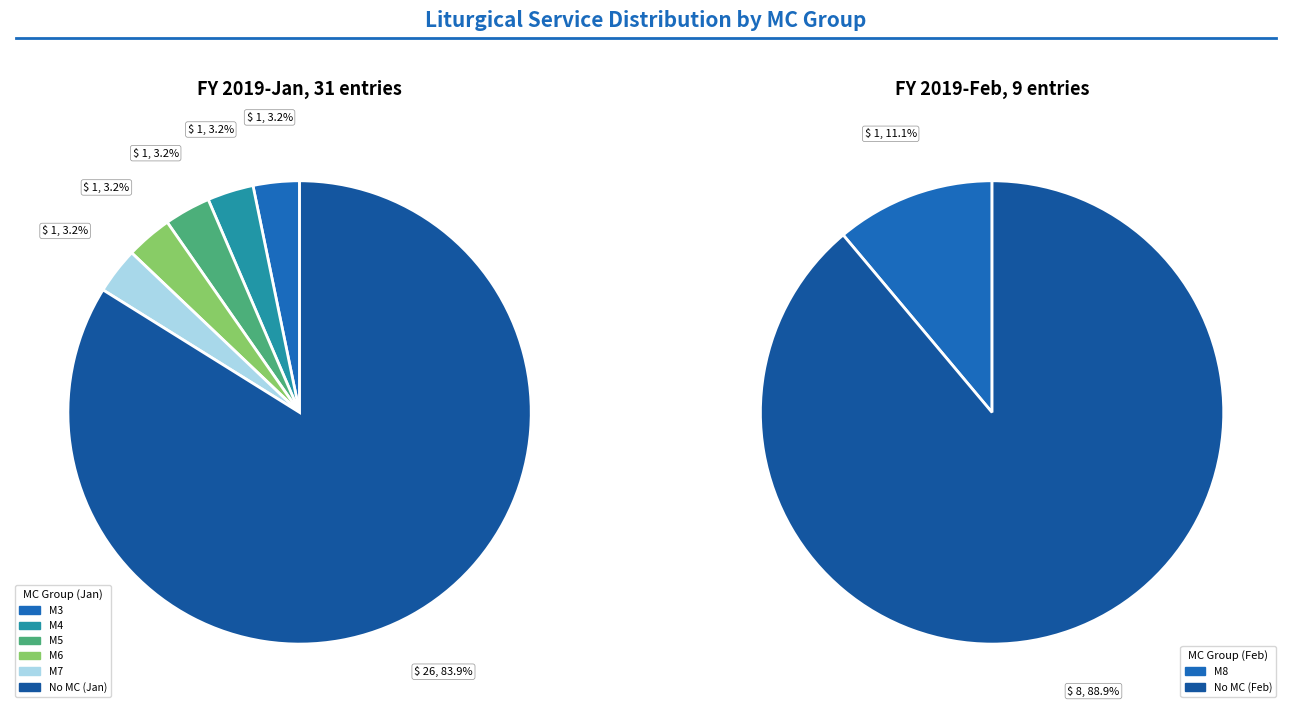

To the nearest percent, what is the average slice percentage?

17%